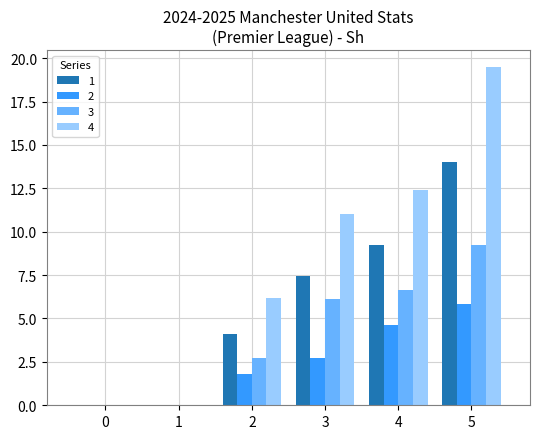

Are the bars grouped side by side (vs. stacked)?

Yes